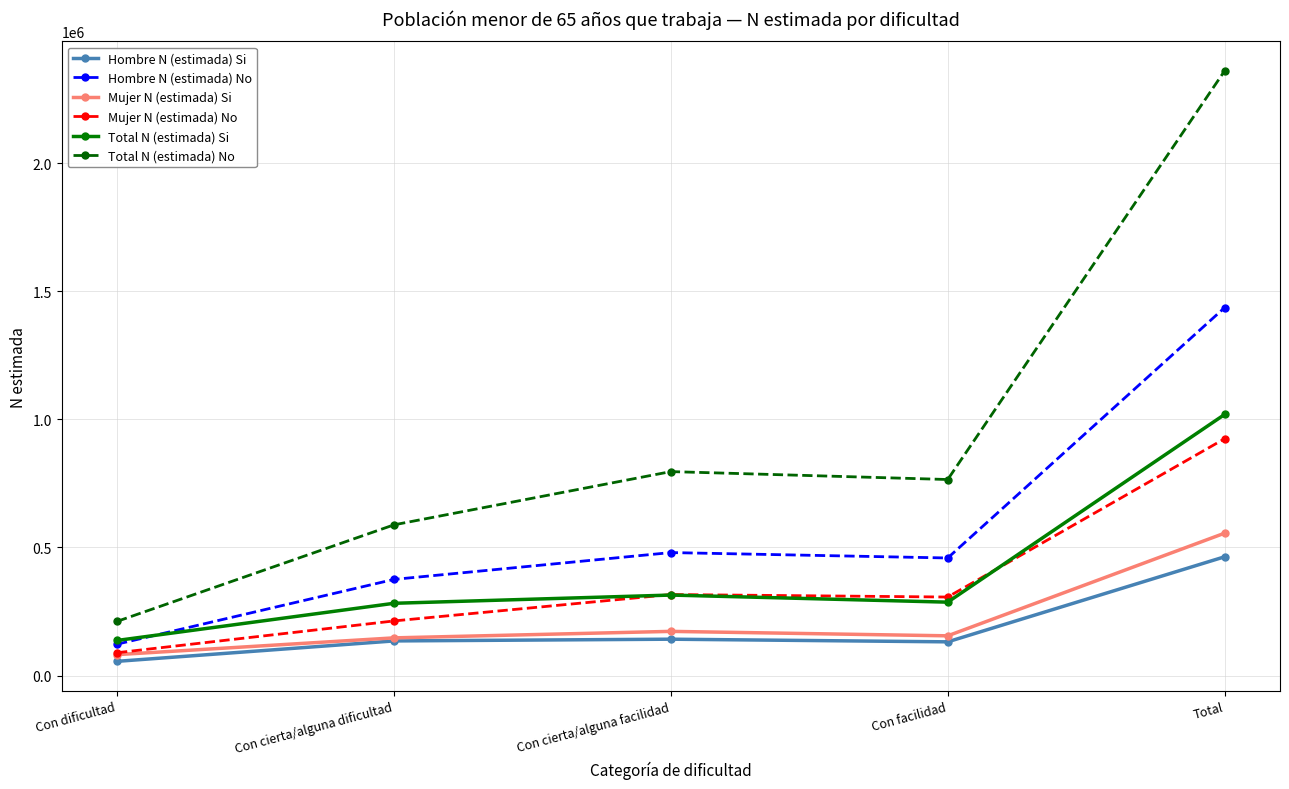

What is the difference between the maximum and minimum values in the Mujer N (estimada) No series?

835859